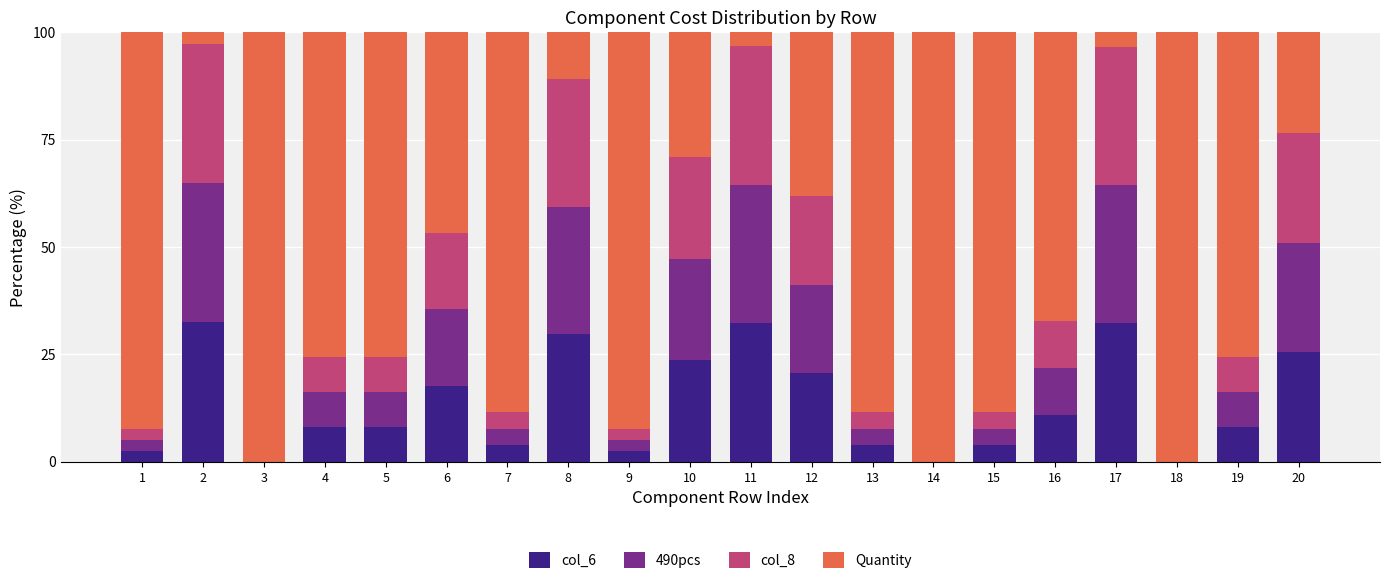

What is the total value across all series at 19?

100.0